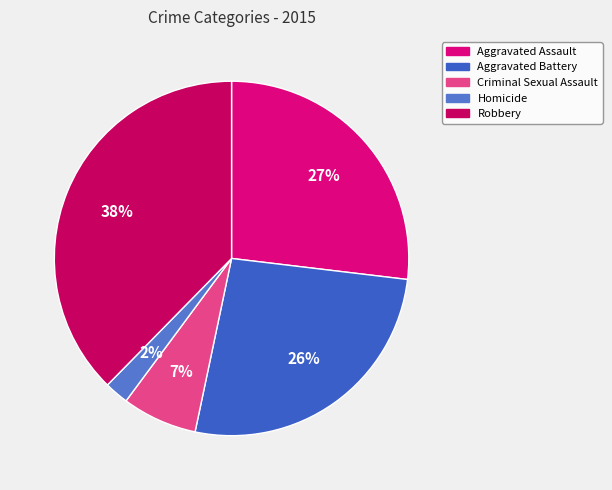

Is it true that Aggravated Battery is 18% of the pie?

False